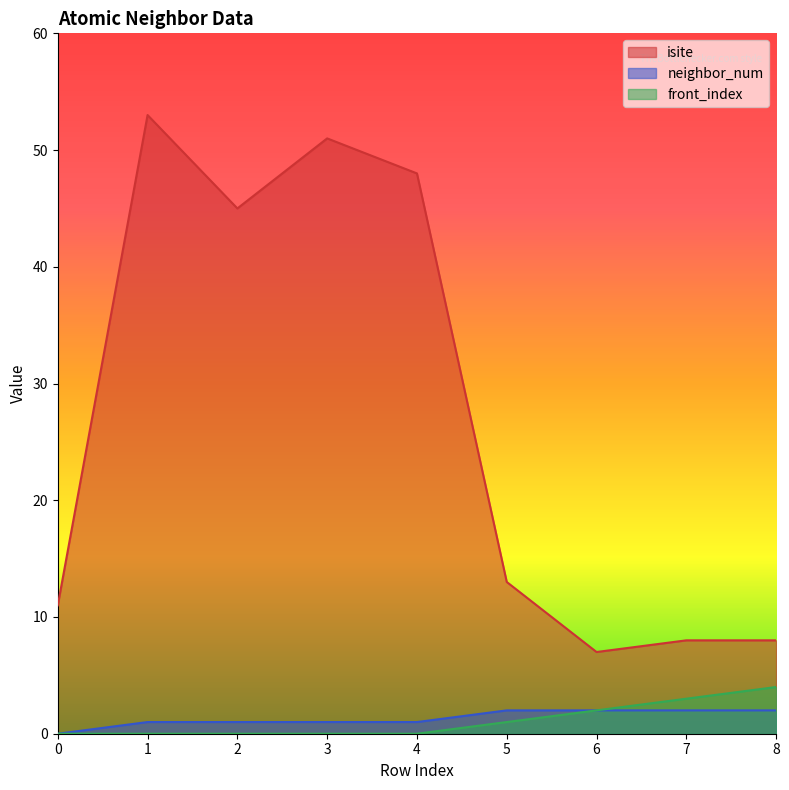

Which series has the widest spread of values?

isite